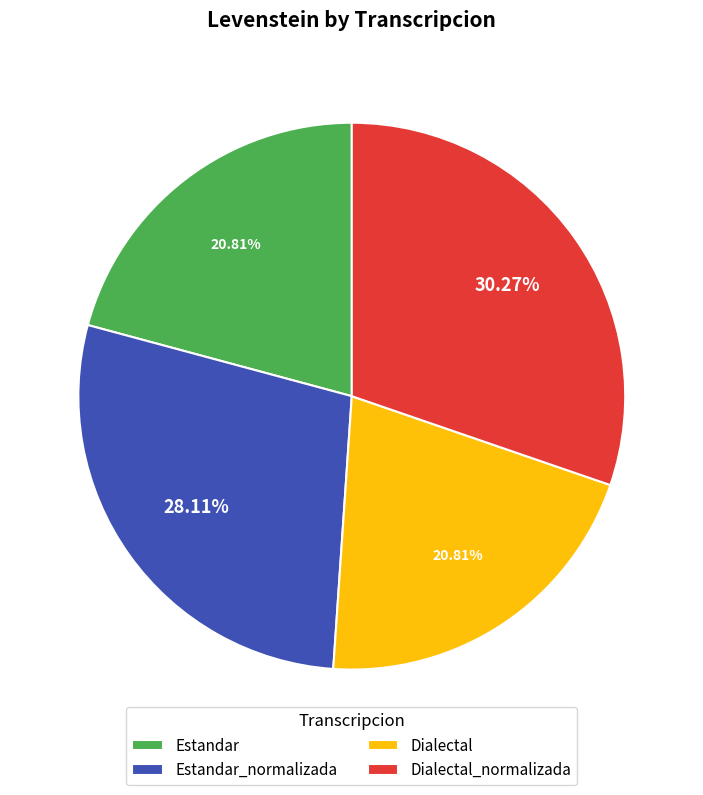

Which slice is the largest?

Dialectal_normalizada